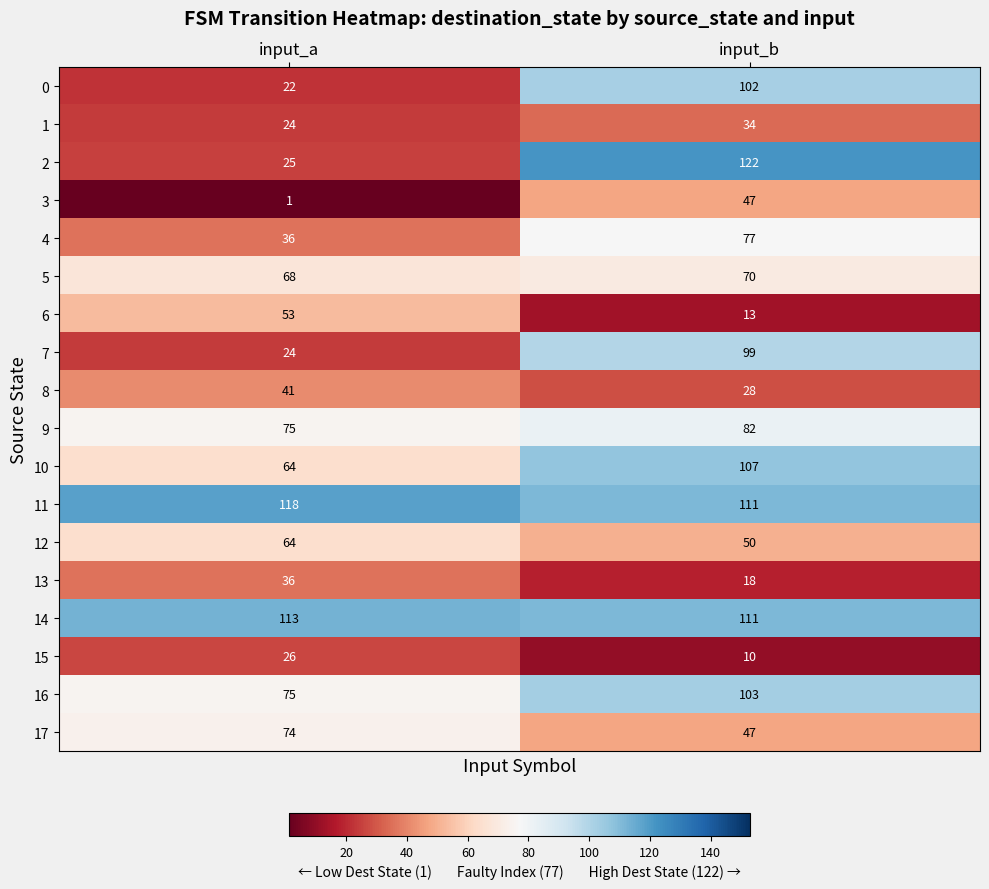

How many categories are shown in the chart?

2